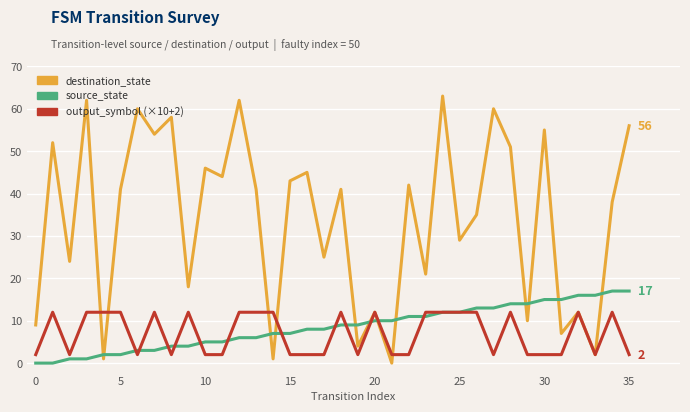

Rank the series by their maximum value, from highest to lowest.

destination_state, source_state, output_symbol (×10+2)